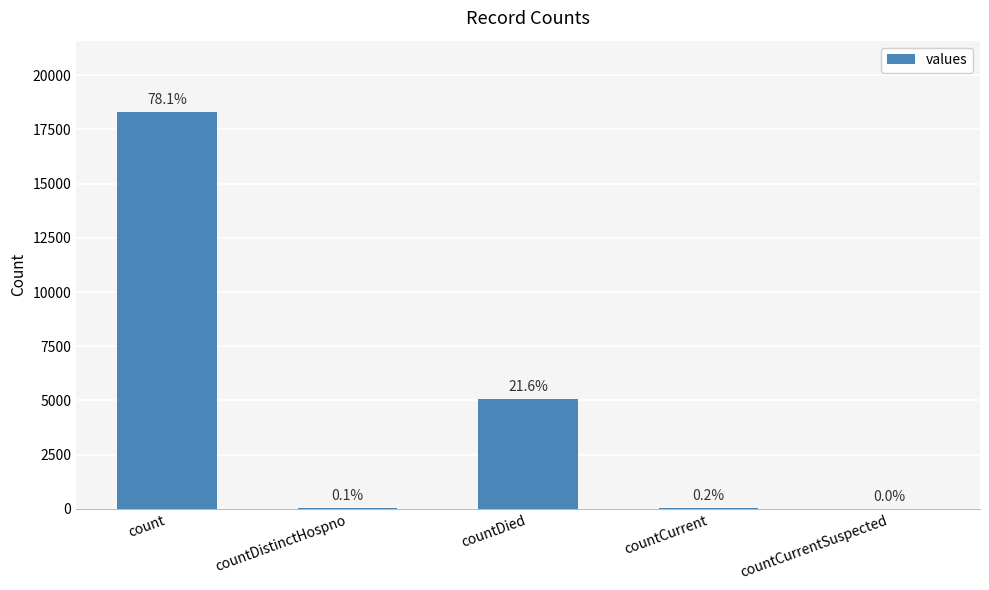

Reading left to right, extract all data points from this chart.

18299	25	5067	43	0